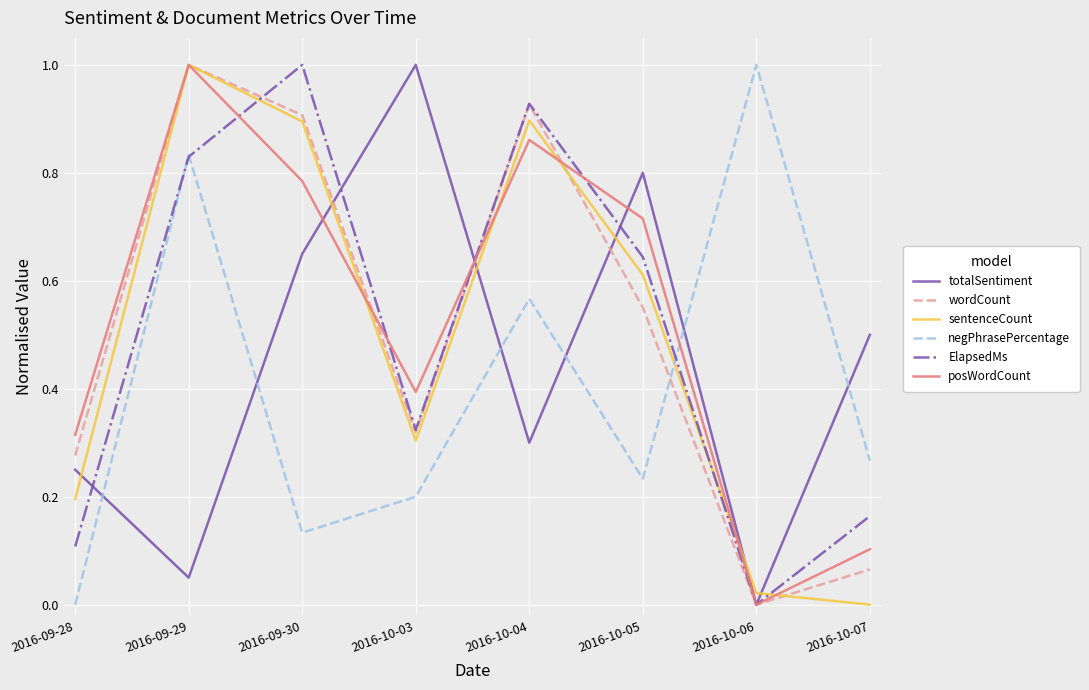

Which category has the highest value in the negPhrasePercentage series?

2016-10-06